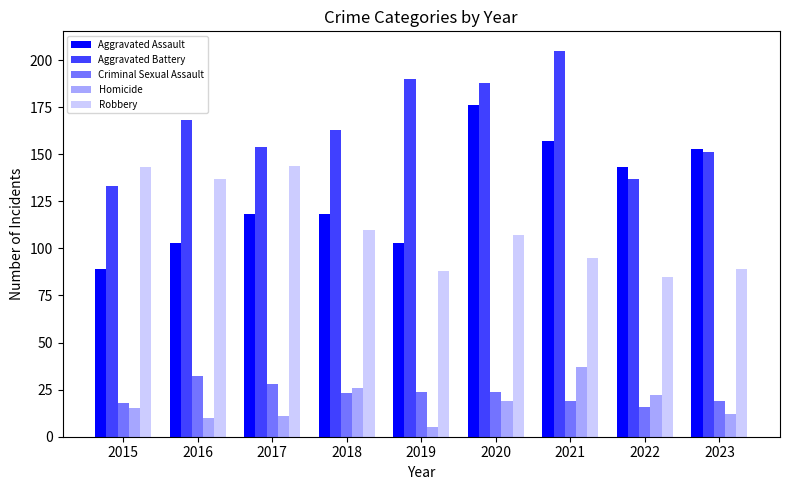

How many series are shown in this chart?

5